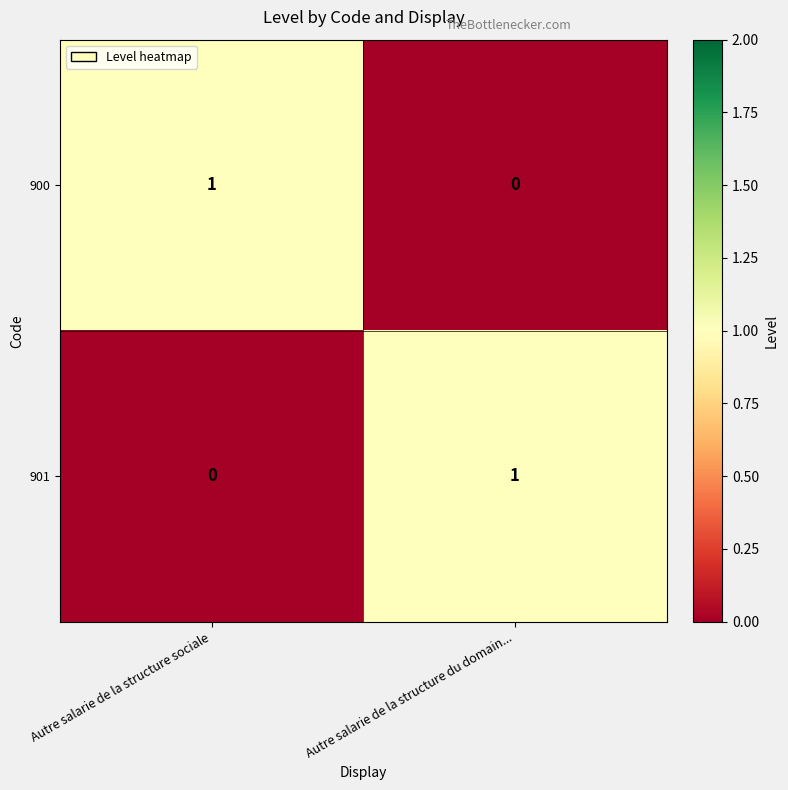

Reading left to right, list all the values displayed in this chart.

900: Autre salarie de la structure sociale=1	Autre salarie de la structure du domain...=0
901: Autre salarie de la structure sociale=0	Autre salarie de la structure du domain...=1